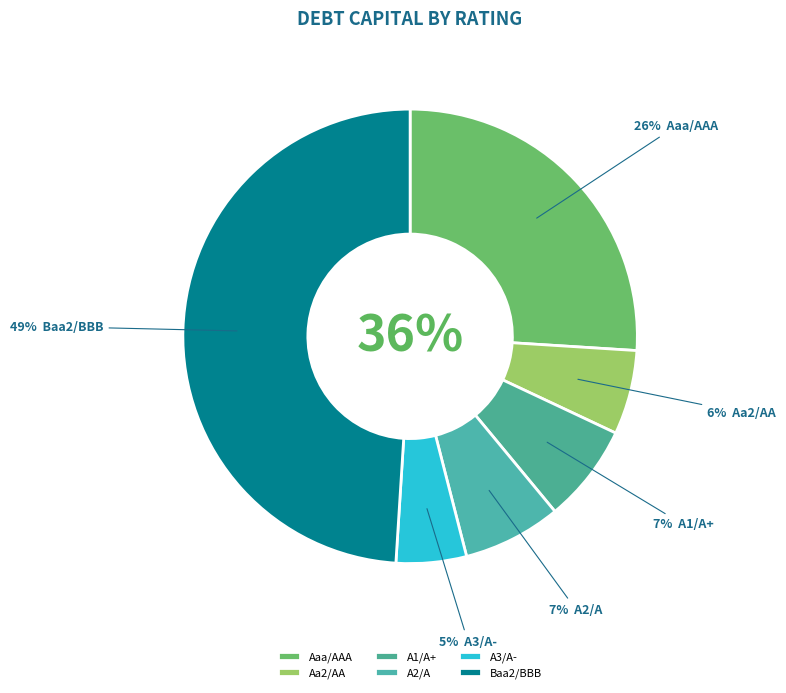

Is the sum of Aaa/AAA and A1/A+ greater than half?

No